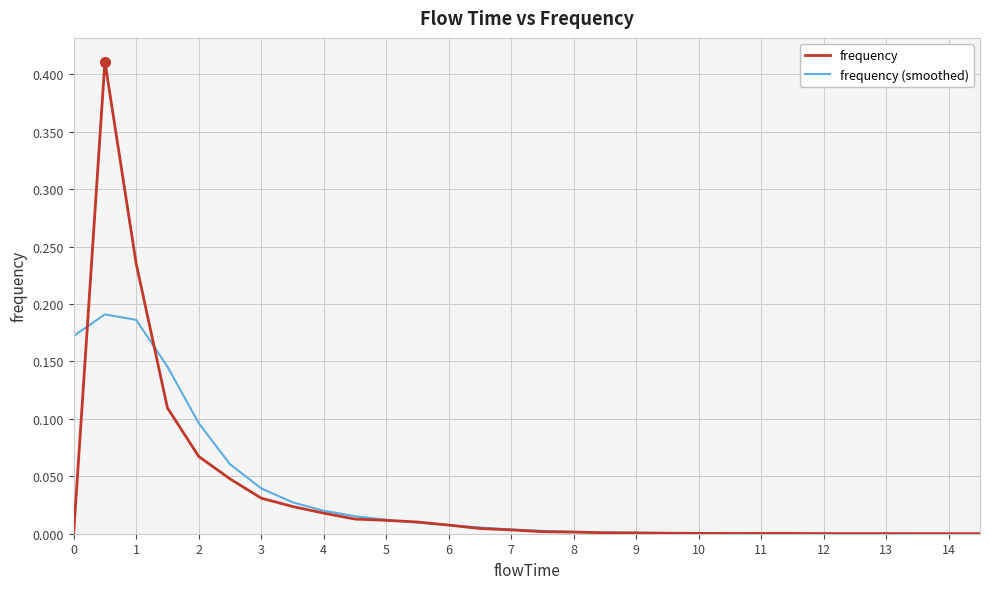

True or false: frequency and frequency (smoothed) cross at least once.

True